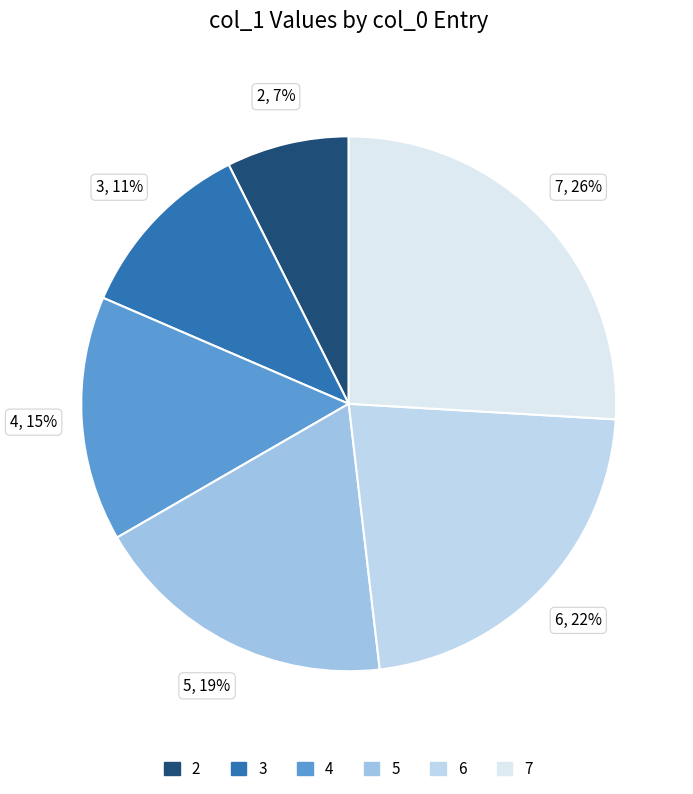

The 4 slice represents 7% of the pie. True or false?

False